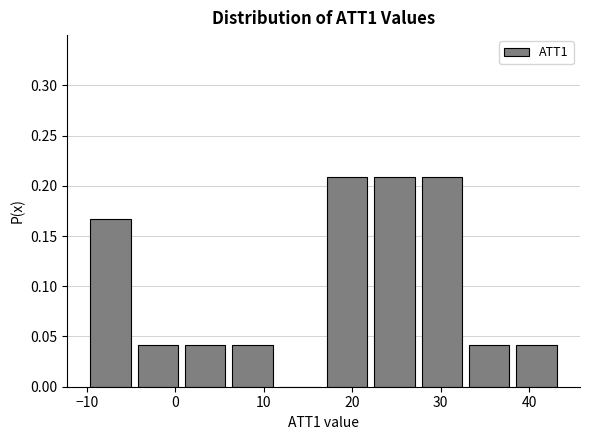

What is the height of the bar covering -5 to 1 on the x-axis? Neither the bar edges nor the heights are printed on the chart, so give them approximately, as read against the axes.

0.040